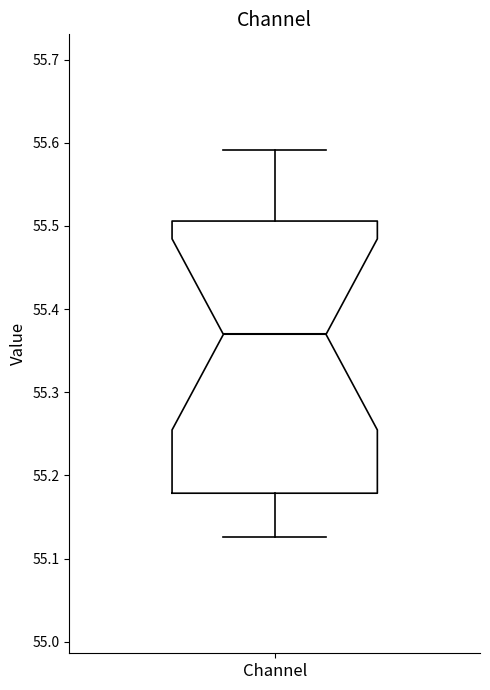

Where does the upper whisker of the box for Channel end on the y-axis? The values are not printed on the chart, so give them approximately, as read against the axis.

55.59